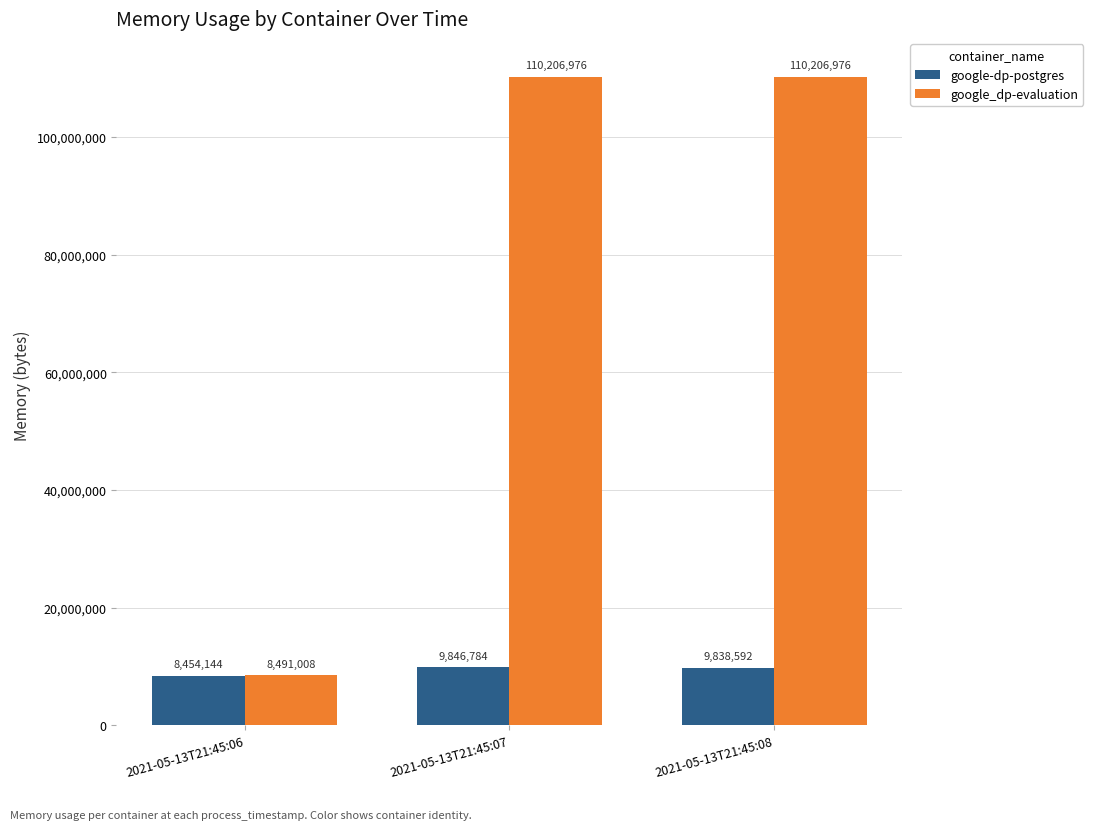

Reading right to left, extract all data points from this chart.

google-dp-postgres: 2021-05-13T21:45:08=9838592	2021-05-13T21:45:07=9846784	2021-05-13T21:45:06=8454144
google_dp-evaluation: 2021-05-13T21:45:08=110206976	2021-05-13T21:45:07=110206976	2021-05-13T21:45:06=8491008